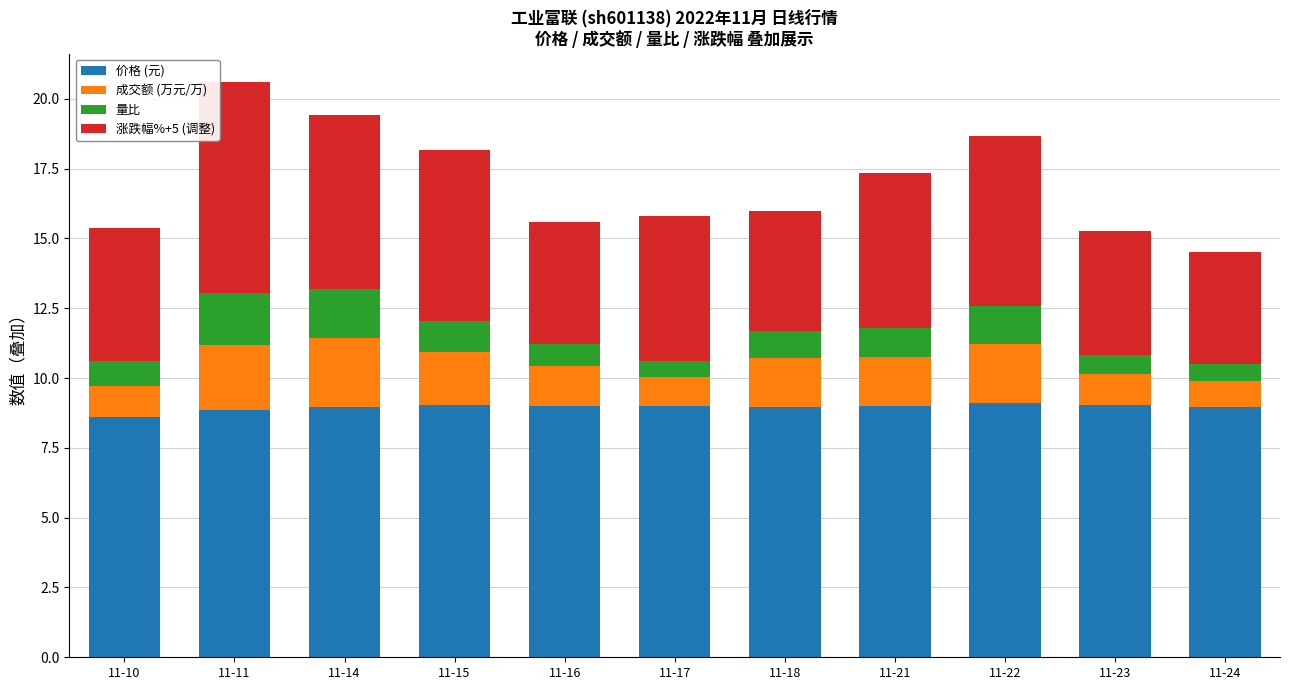

What is the total value across all series at 11-10?

15.4